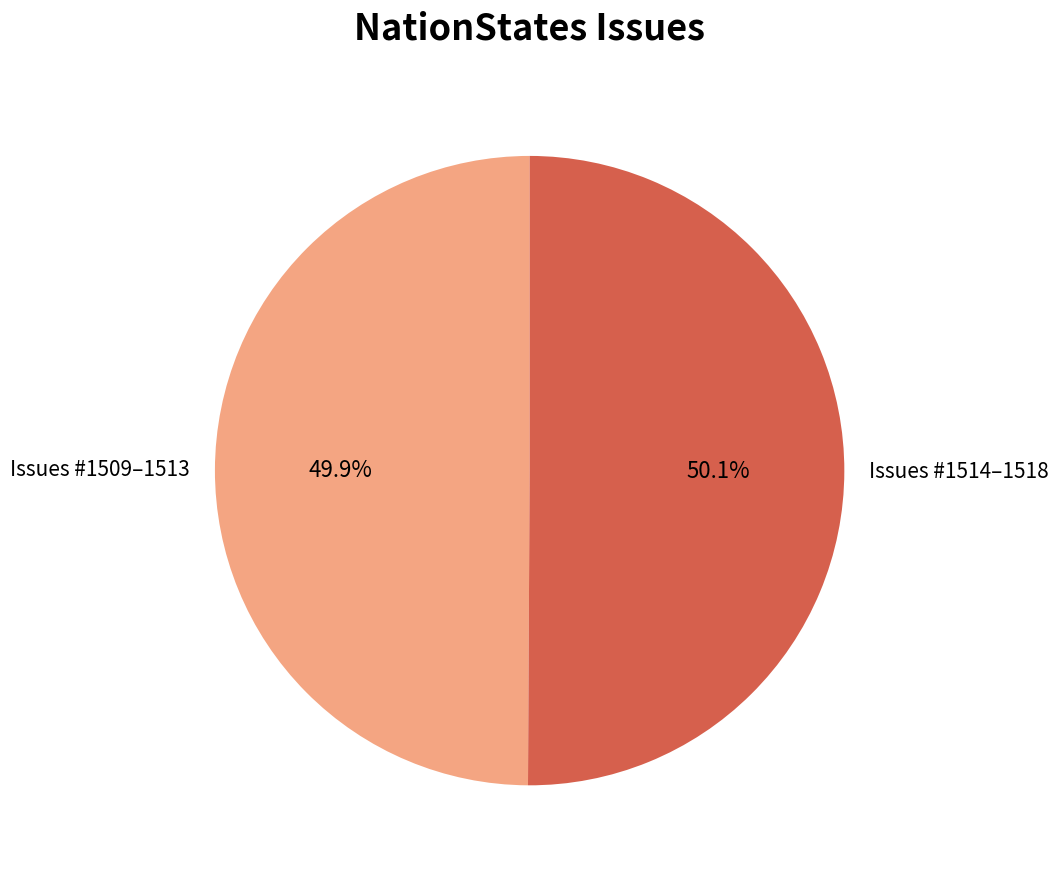

Is the sum of Issues #1509–1513 and Issues #1514–1518 greater than half?

Yes